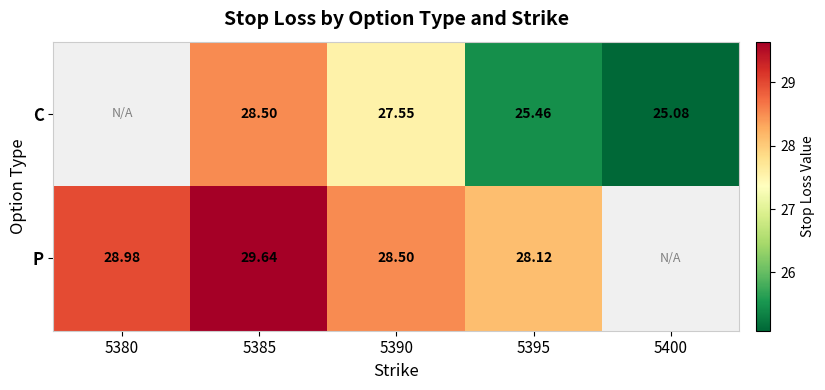

Is the value of C at 5395 greater than the value of P at 5395?

No